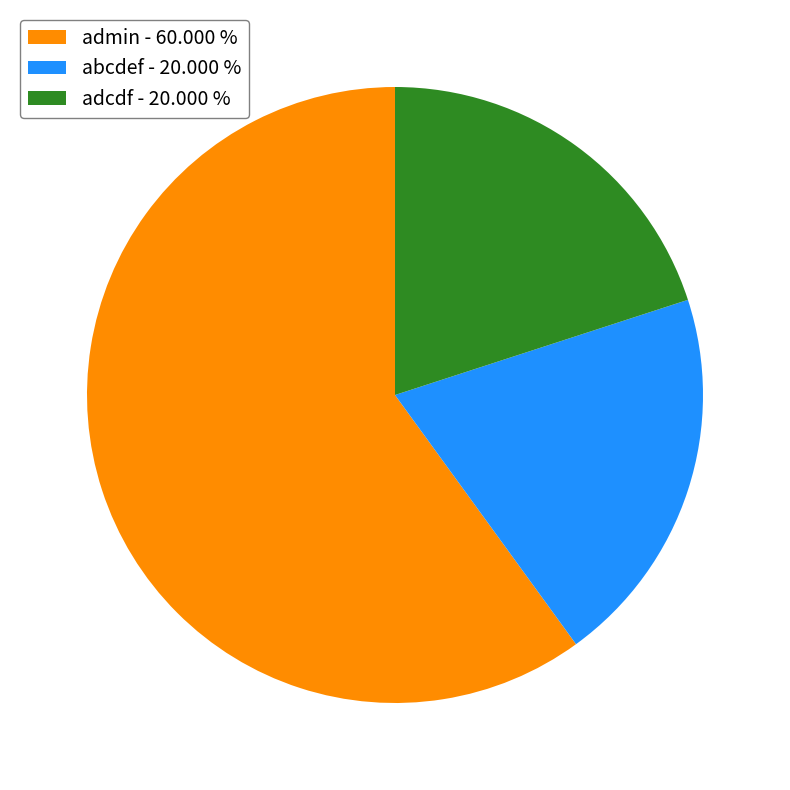

How many segments does this pie chart have?

3